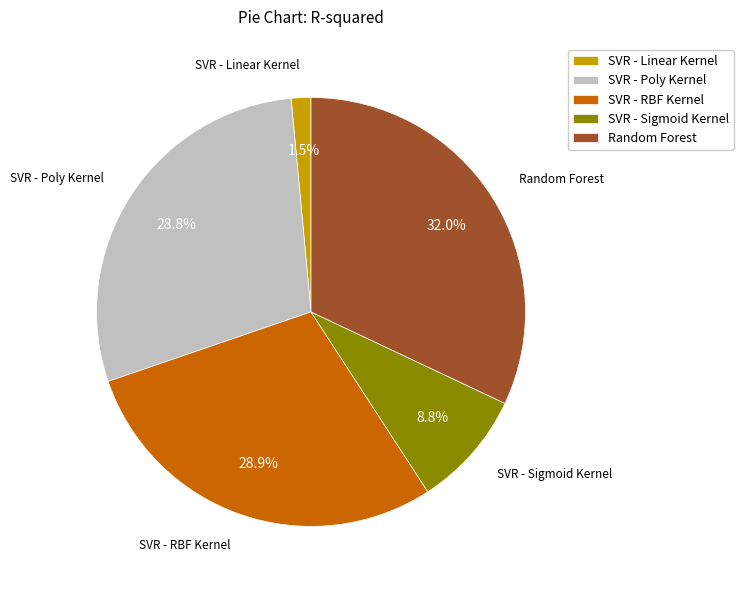

To the nearest percent, what percentage of the pie is SVR - Poly Kernel?

29%